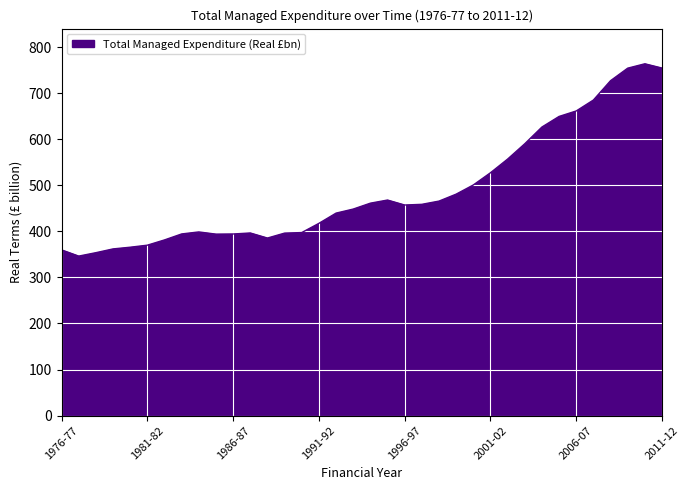

What is the difference between the maximum and minimum values?

417.5